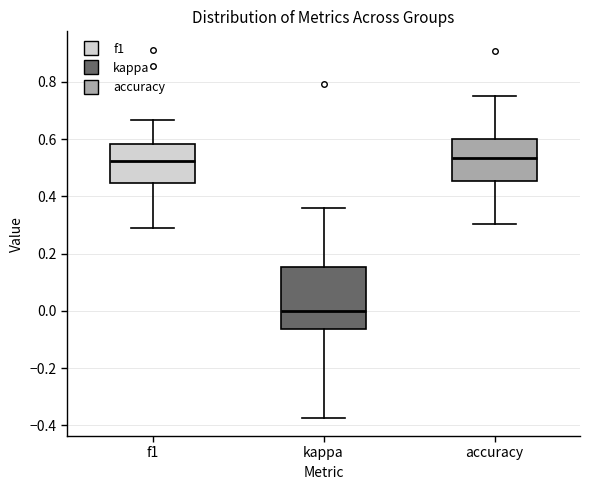

Where is the upper edge of the box for kappa on the y-axis? The values are not printed on the chart, so give them approximately, as read against the axis.

0.16